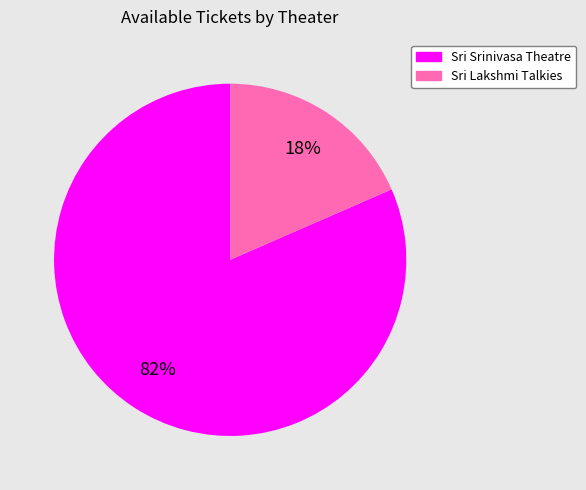

To the nearest percent, what is the average slice percentage?

50%